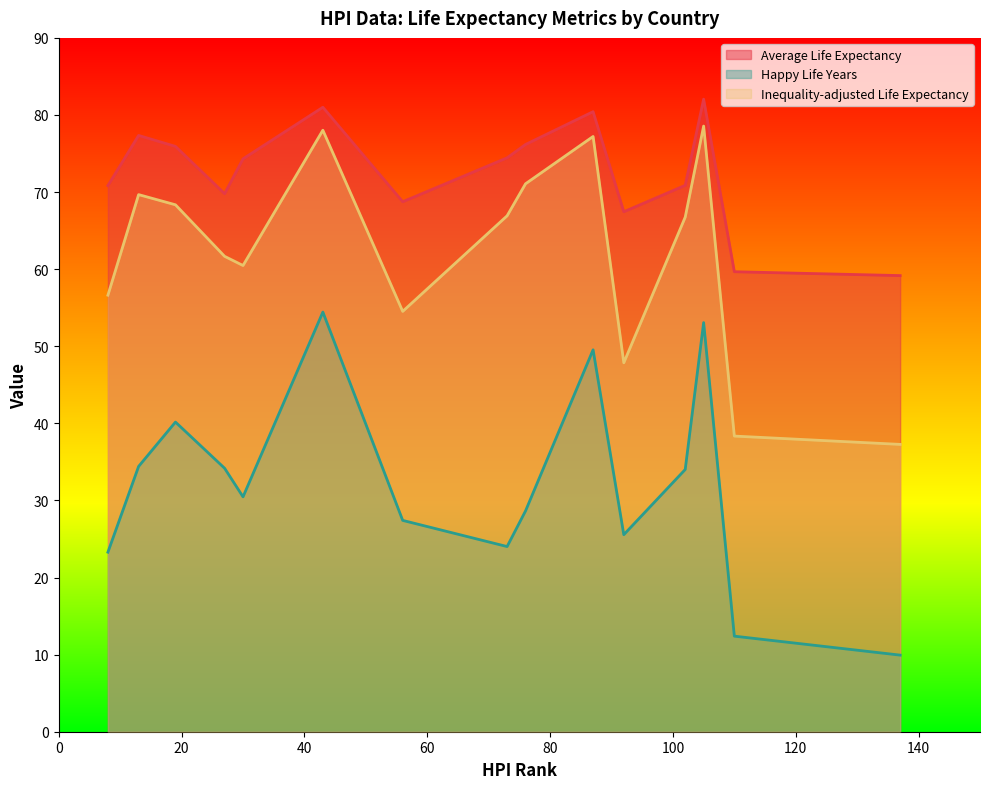

What is the spread (max minus min) of values at Bosnia?

47.5